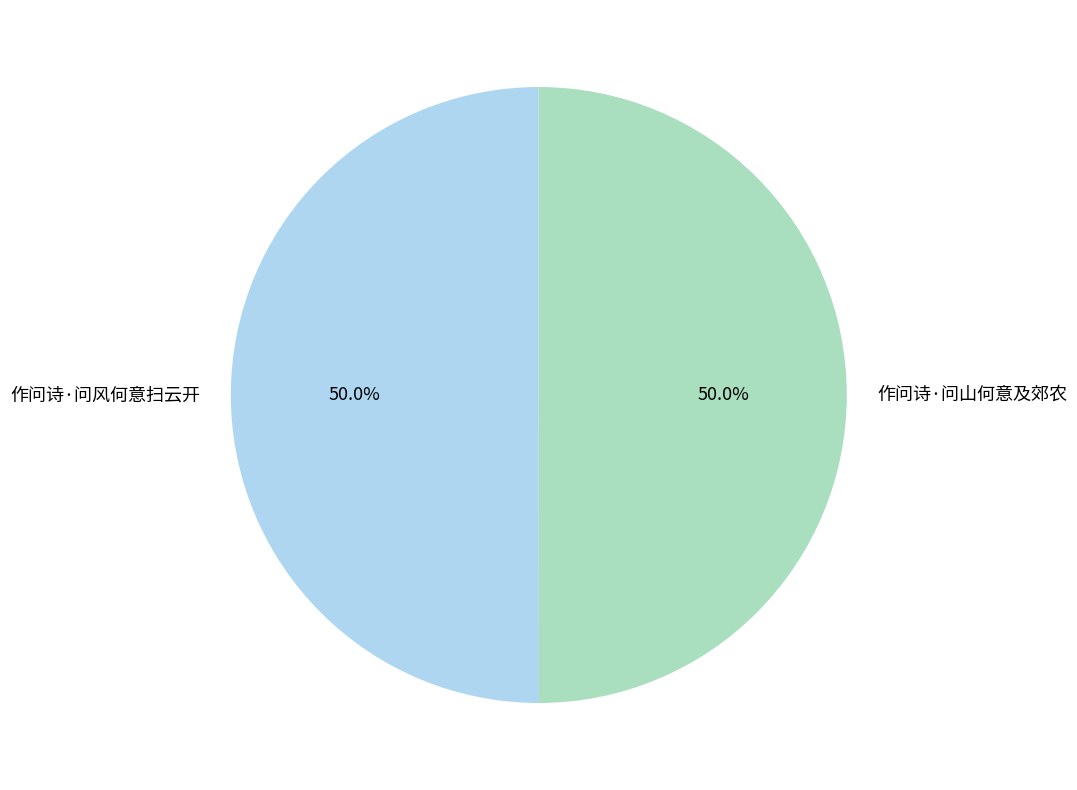

How many slices are in this pie chart?

2